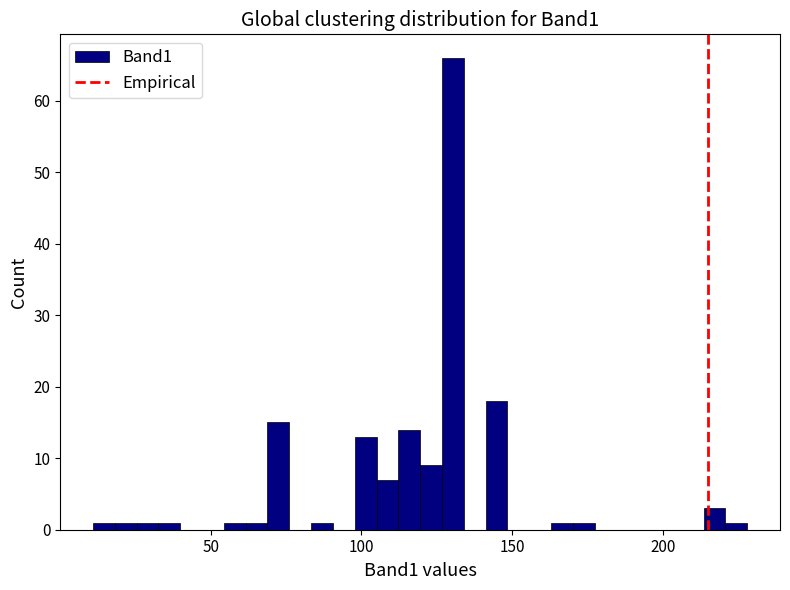

Read against the x-axis, roughly where is the centre of the tallest bar?

130